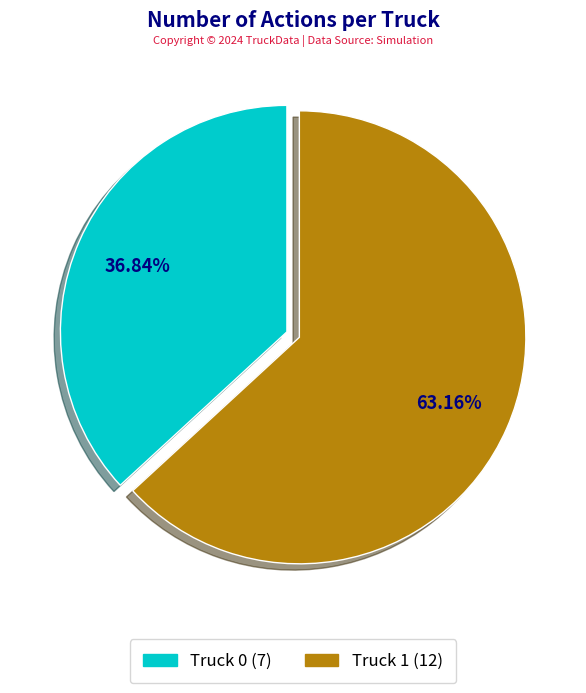

To the nearest percent, what percentage of the pie is Truck 0?

37%